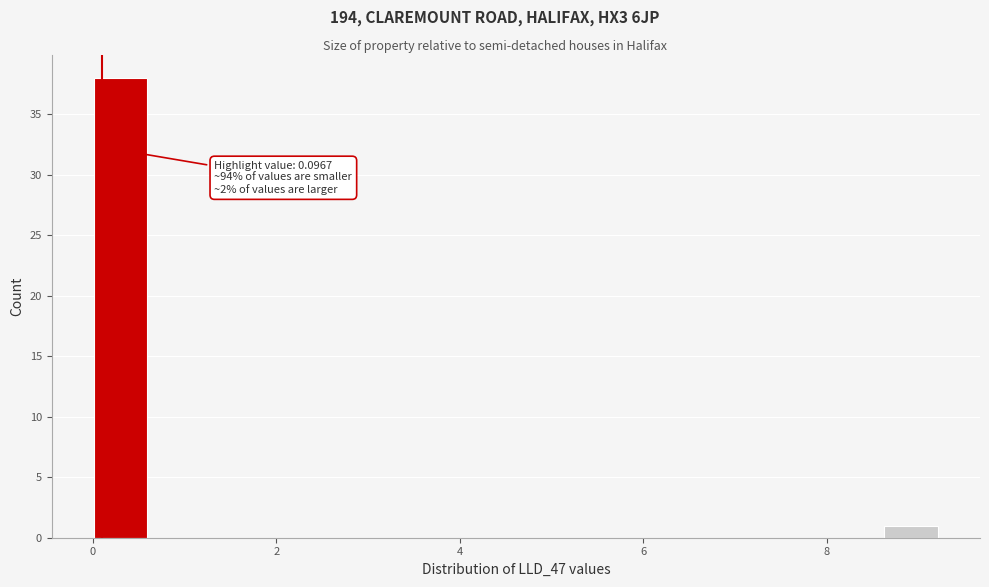

Read against the x-axis, roughly where is the centre of the tallest bar?

0.4